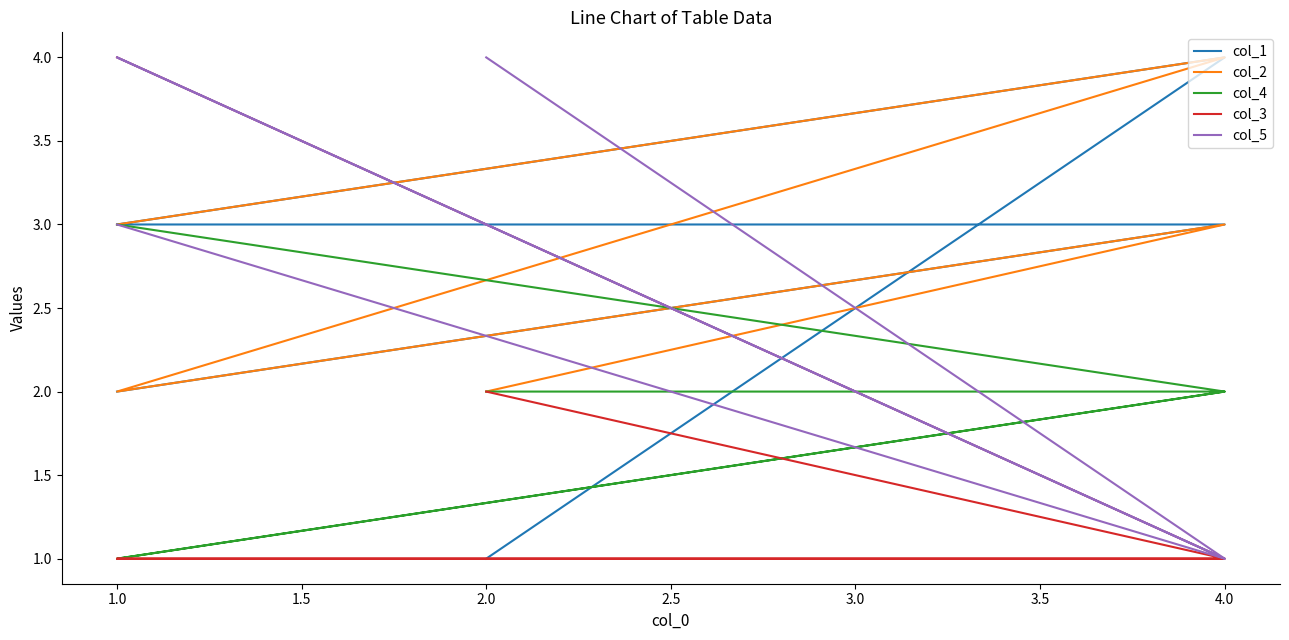

What is the minimum value for col_4?

1